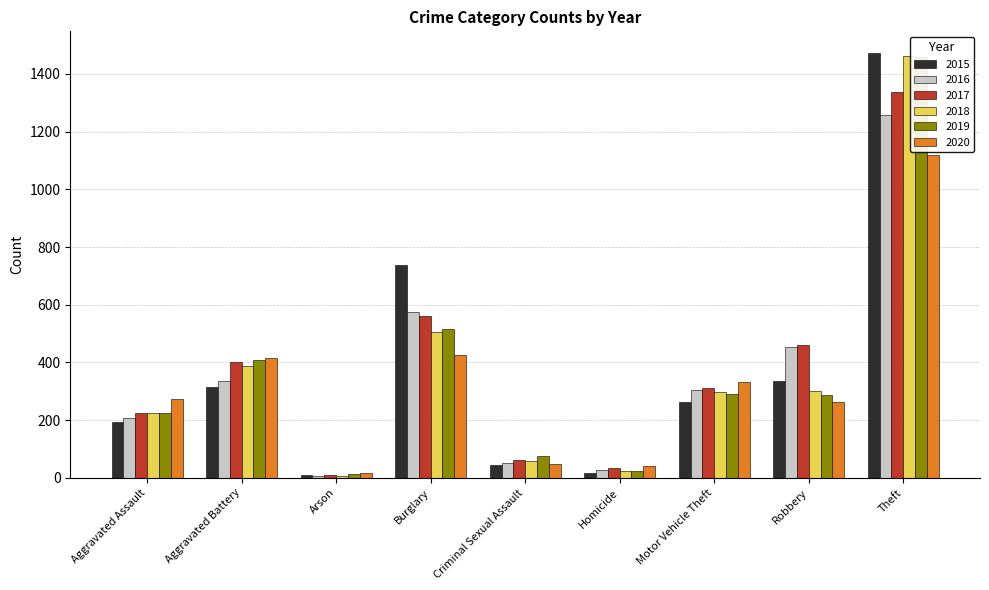

Which series has the largest total across all categories?

2017